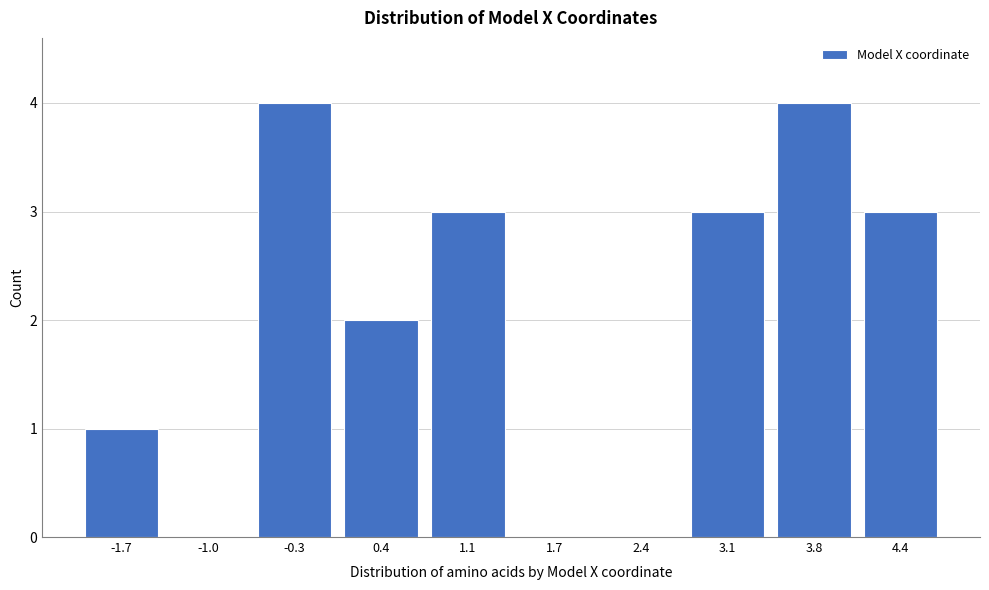

Reading left to right, extract all data points from this chart.

-1.7=1	-1.0=0	-0.3=4	0.4=2	1.1=3	1.7=0	2.4=0	3.1=3	3.8=4	4.4=3